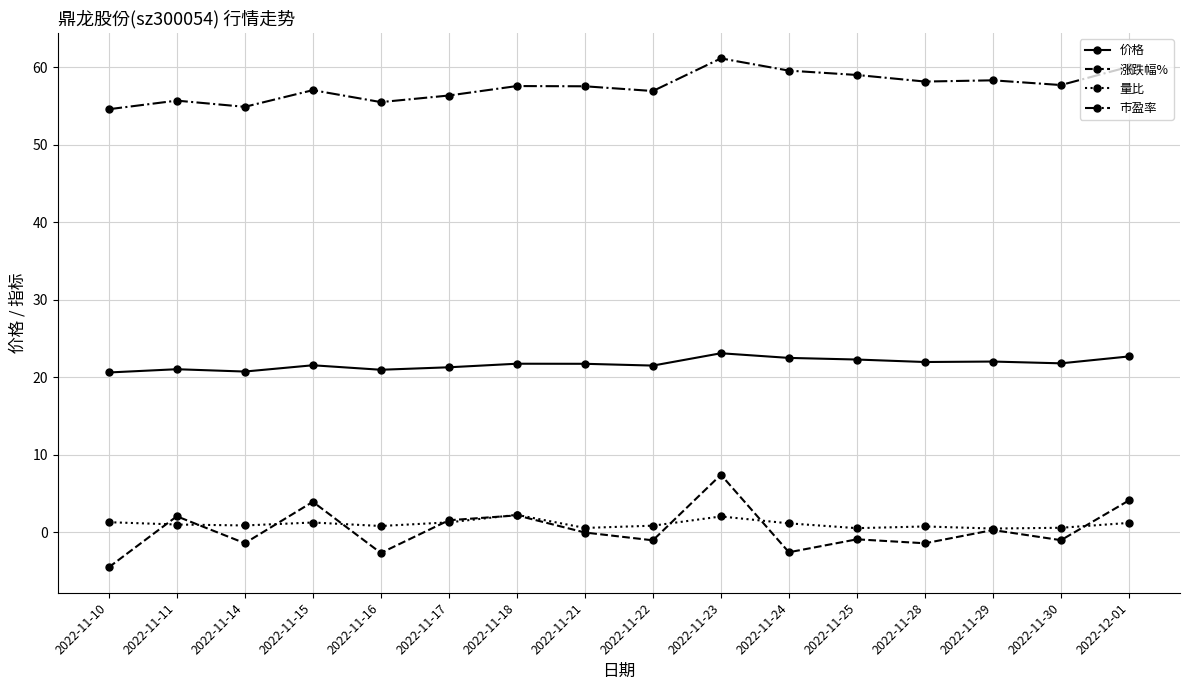

Which series has the largest range (max minus min)?

涨跌幅%